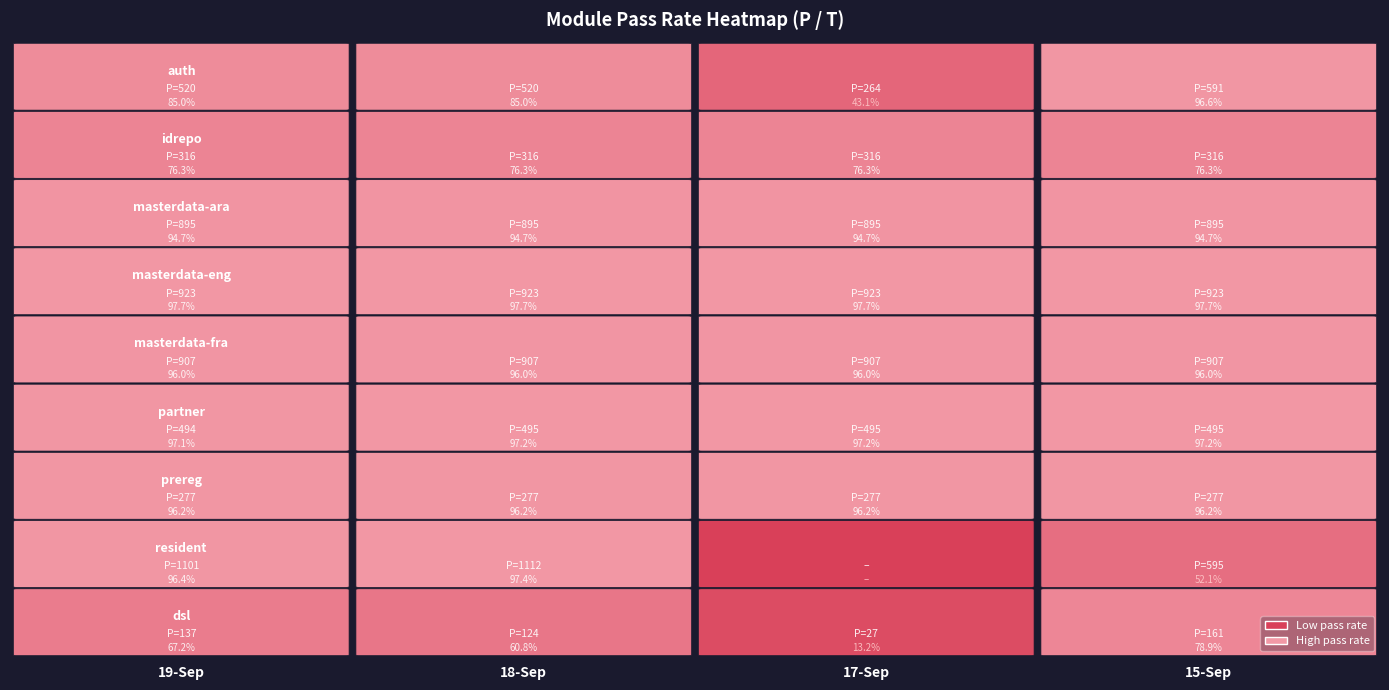

Reading right to left, transcribe all the data shown in this chart.

auth: 3=591	2=264	1=520	0=520
idrepo: 3=316	2=316	1=316	0=316
masterdata-ara: 3=895	2=895	1=895	0=895
masterdata-eng: 3=923	2=923	1=923	0=923
masterdata-fra: 3=907	2=907	1=907	0=907
partner: 3=495	2=495	1=495	0=494
prereg: 3=277	2=277	1=277	0=277
resident: 3=595	2=0	1=1112	0=1101
dsl: 3=161	2=27	1=124	0=137